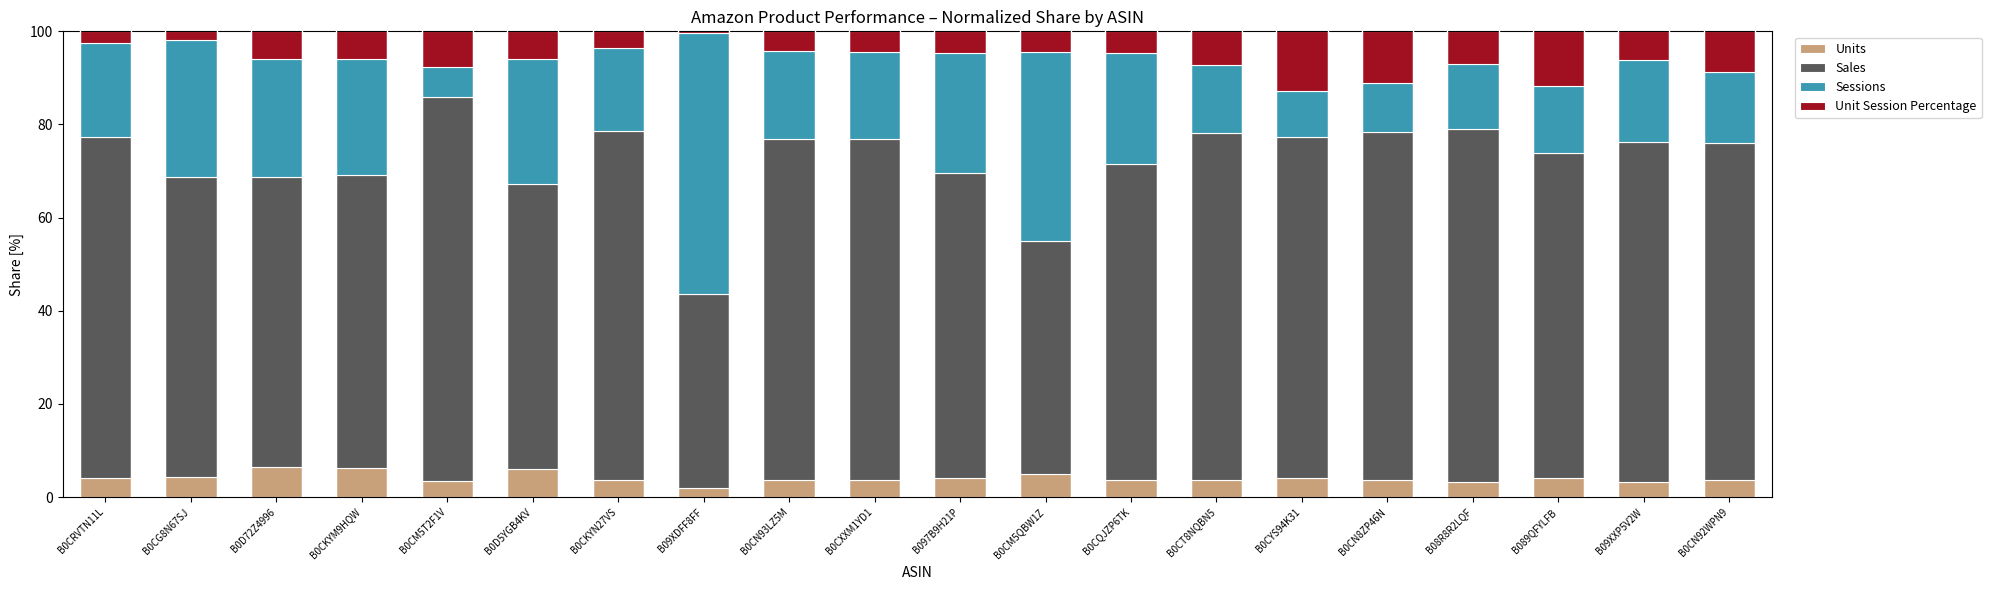

Where does the Units series first go above 3?

B0CRVTN11L